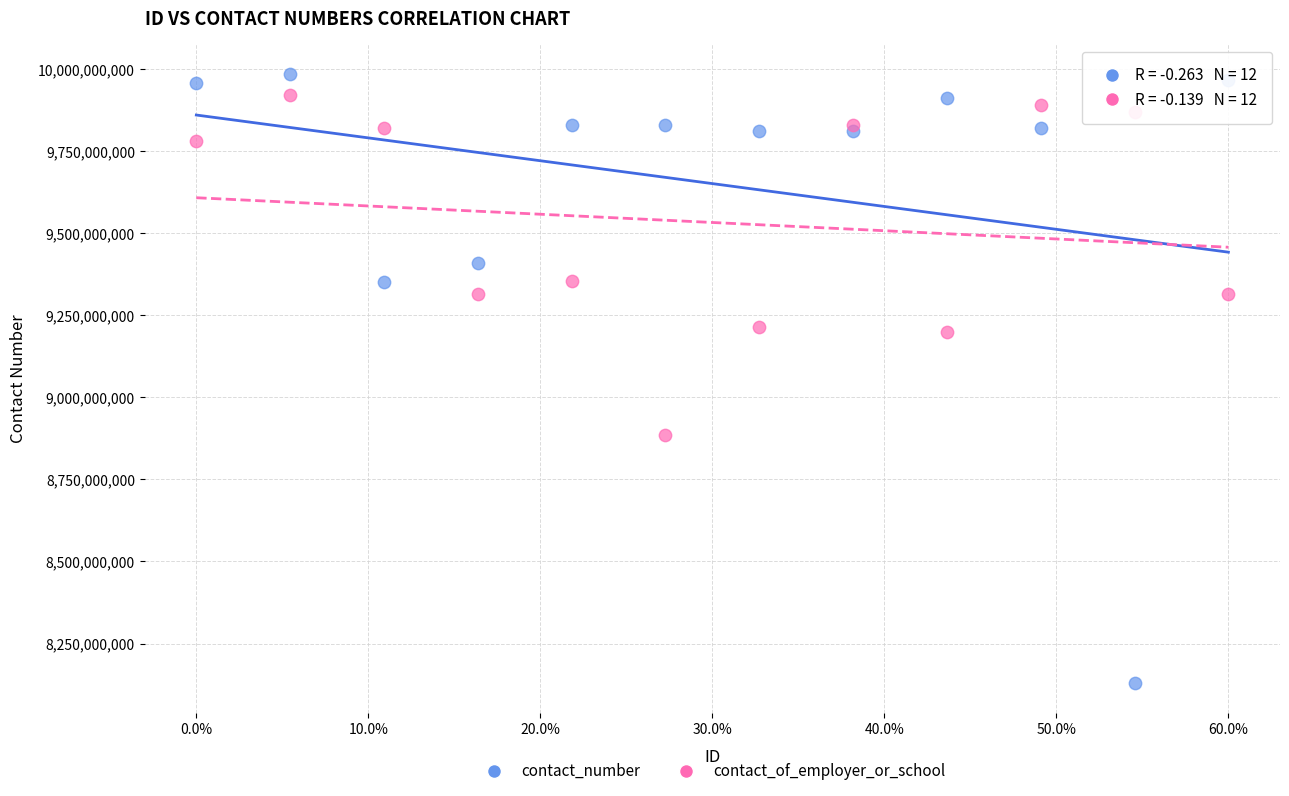

Which series has the widest spread of Y values?

contact_number